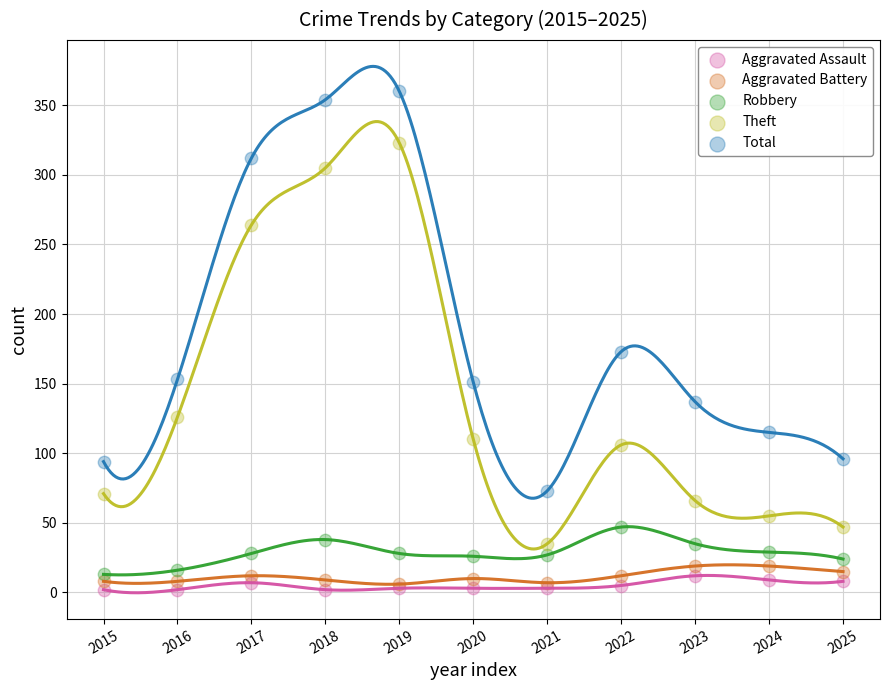

Across all series, what Y value is closest to 181?

173